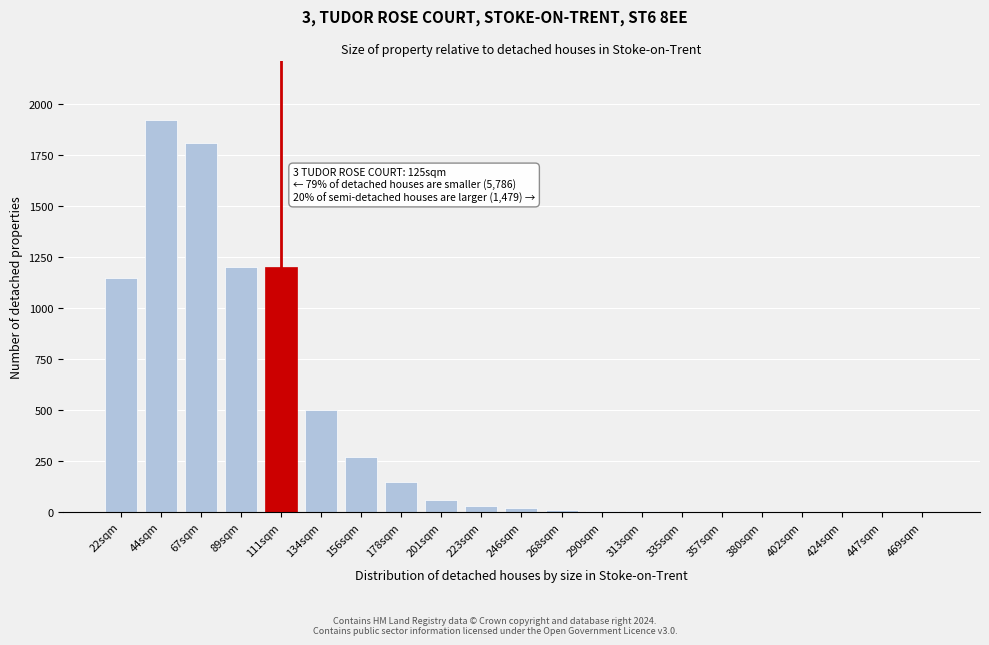

What is the sum of all values?

8340